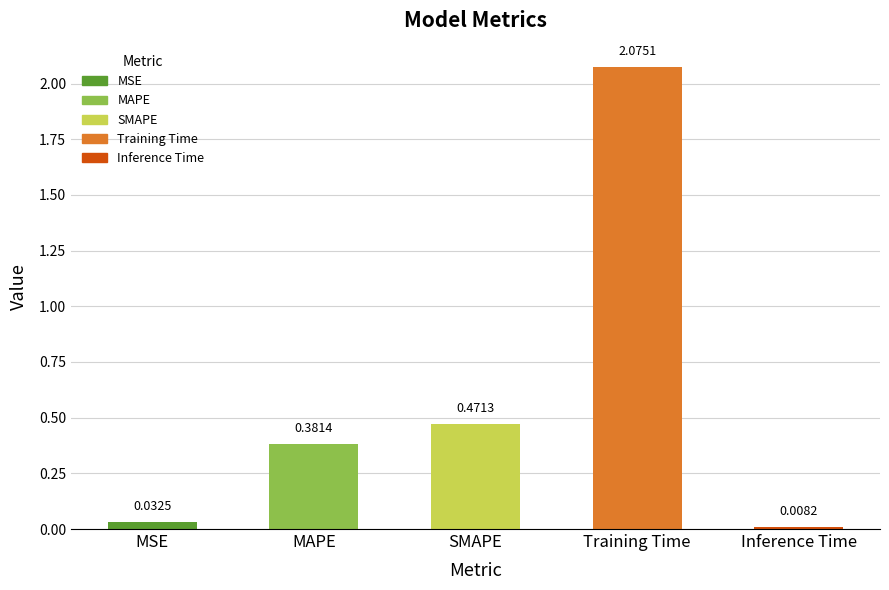

What is the label of the 4th bar from the right?

MAPE